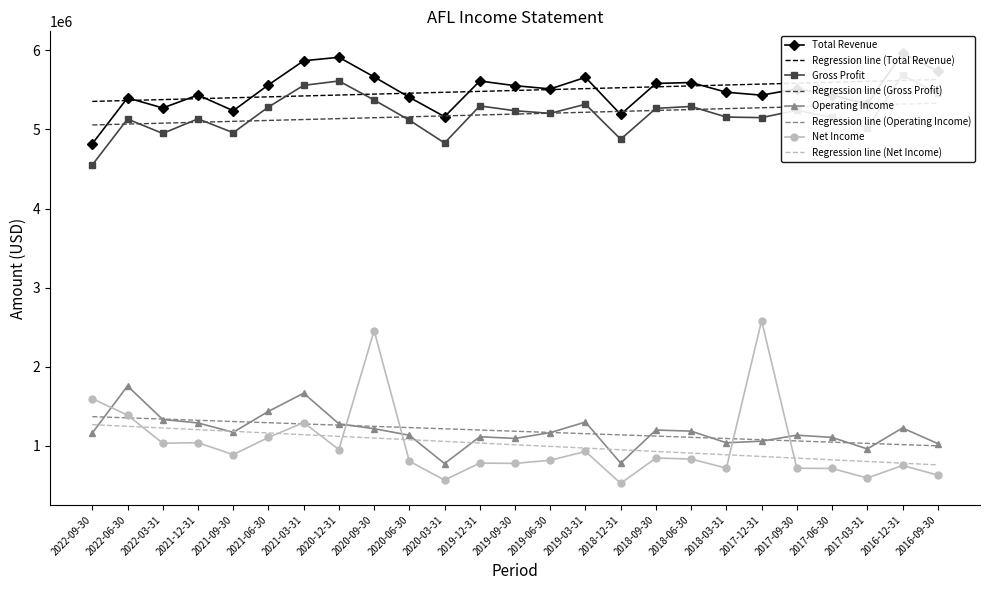

In Operating Income, how many points are higher than both neighbors (excluding endpoints)?

7